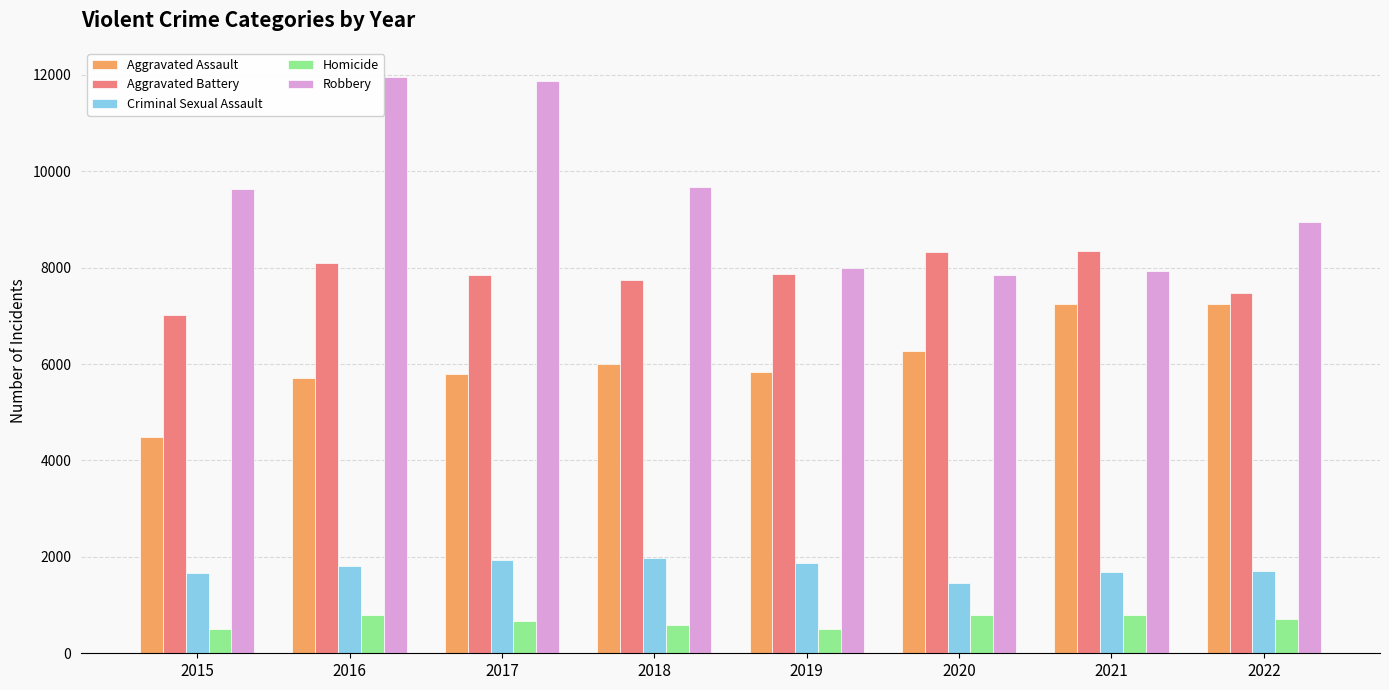

What is the minimum value shown in the chart?

496